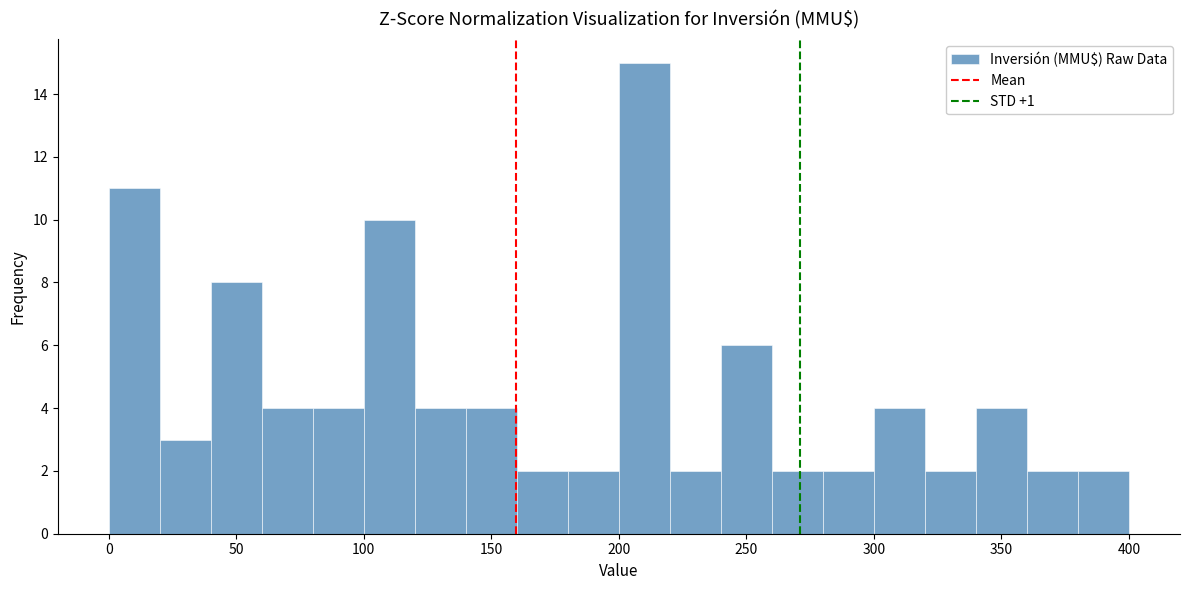

Reading left to right, list every bar in this chart as the range it spans on the x-axis followed by its height. The values are not printed on the chart, so give them approximately, as read against the axis.

0 to 20: 11
20 to 40: 3
40 to 60: 8
60 to 80: 4
80 to 100: 4
100 to 120: 10
120 to 140: 4
140 to 160: 4
160 to 180: 2
180 to 200: 2
200 to 220: 15
220 to 240: 2
240 to 260: 6
260 to 280: 2
280 to 300: 2
300 to 320: 4
320 to 340: 2
340 to 360: 4
360 to 380: 2
380 to 400: 2